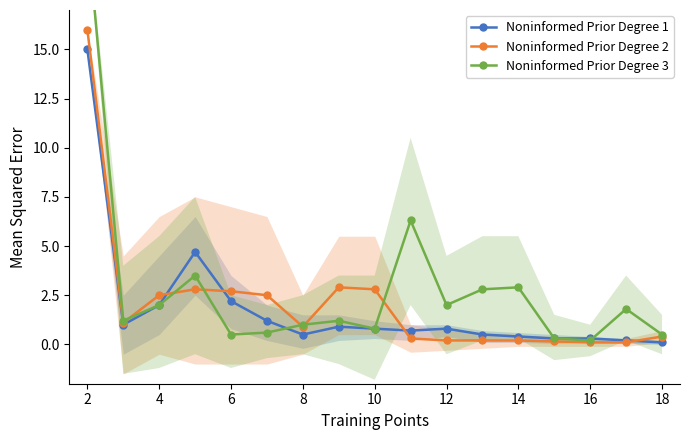

What is the difference between the second highest and minimum values in the Noninformed Prior Degree 2 series?

2.8